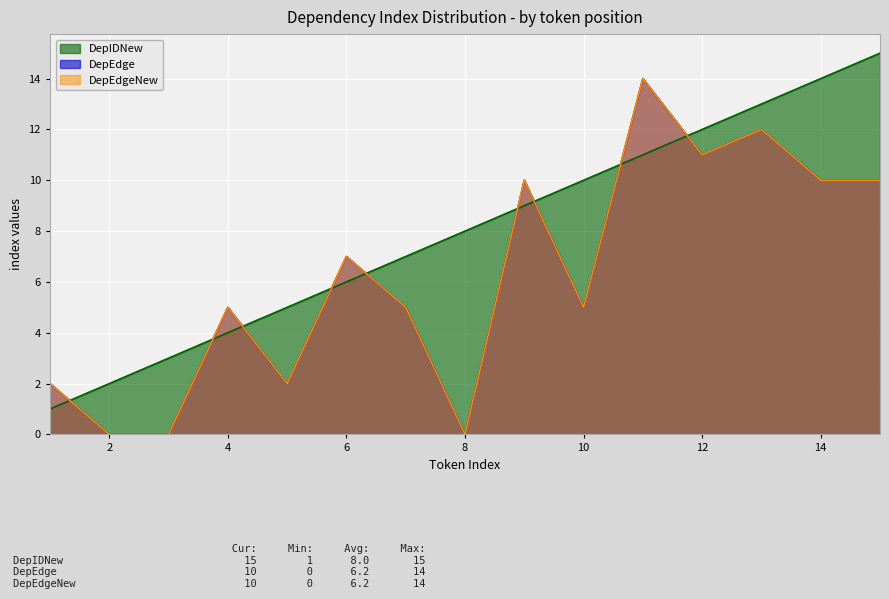

What are all the series names shown in the legend?

DepIDNew, DepEdge, DepEdgeNew